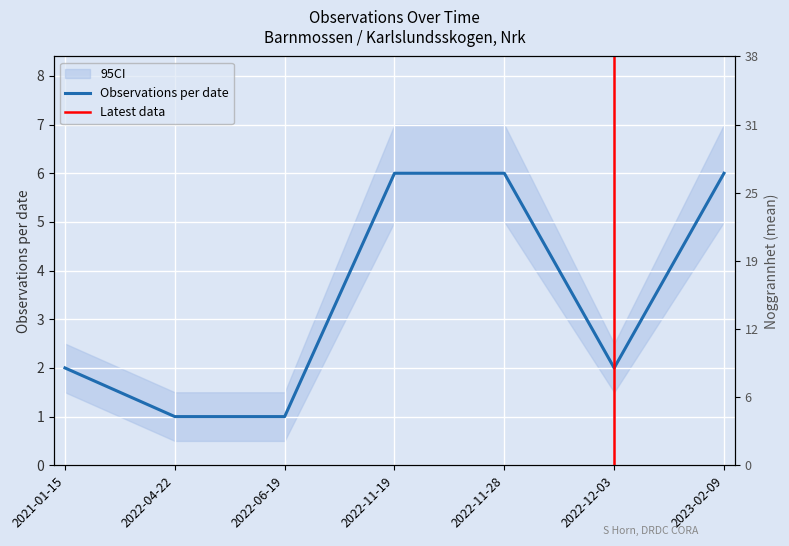

List the labels in order of value, largest first.

2022-11-19, 2022-11-28, 2023-02-09, 2021-01-15, 2022-12-03, 2022-04-22, 2022-06-19